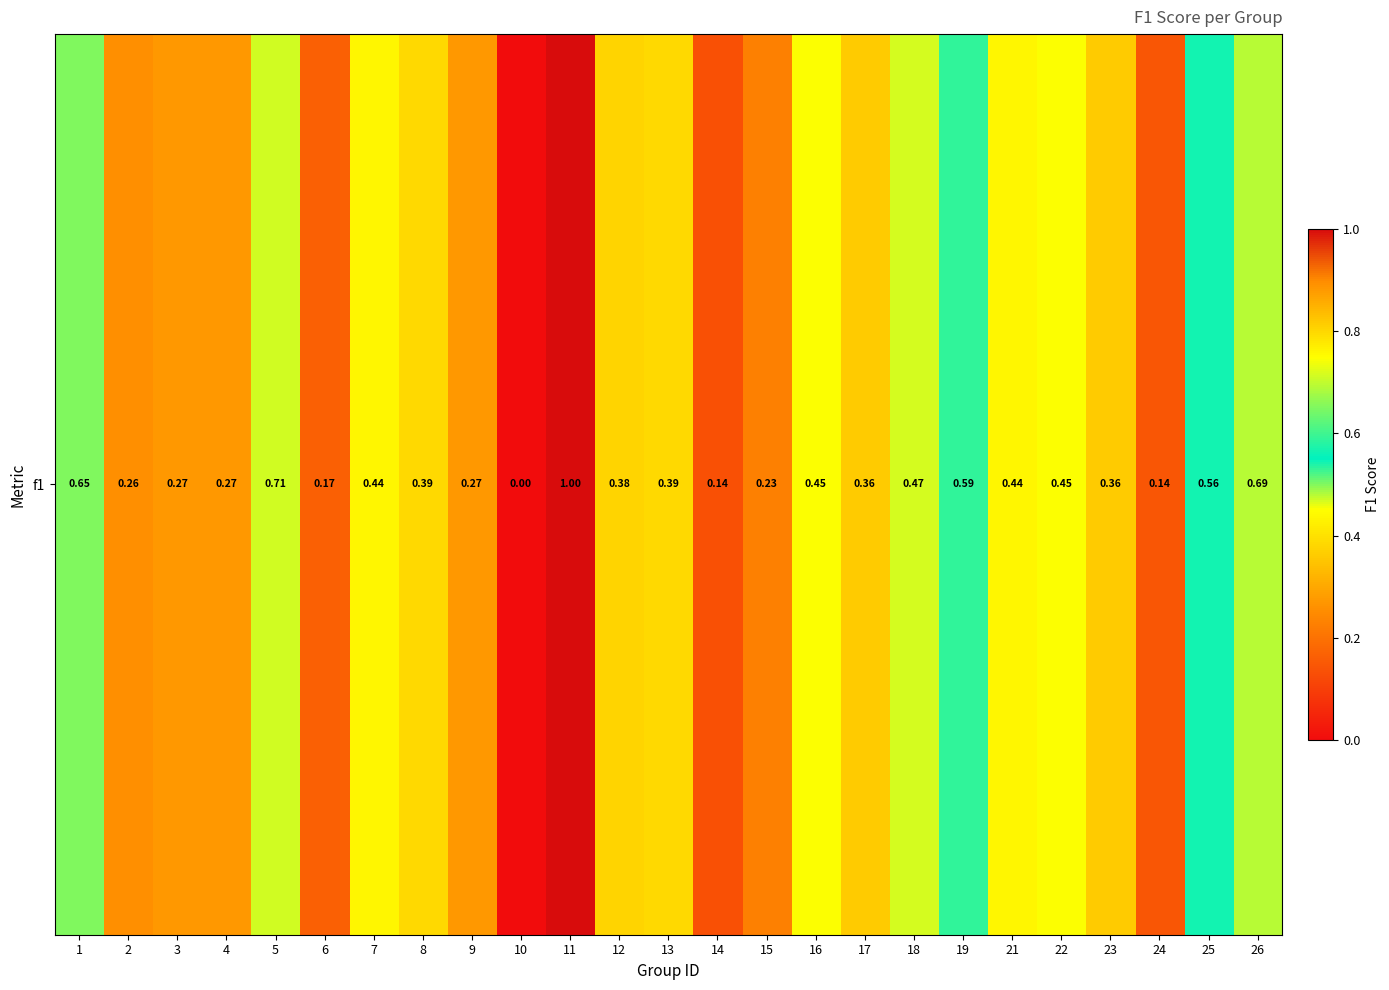

True or false: the data shows 0.7 at 1.

True